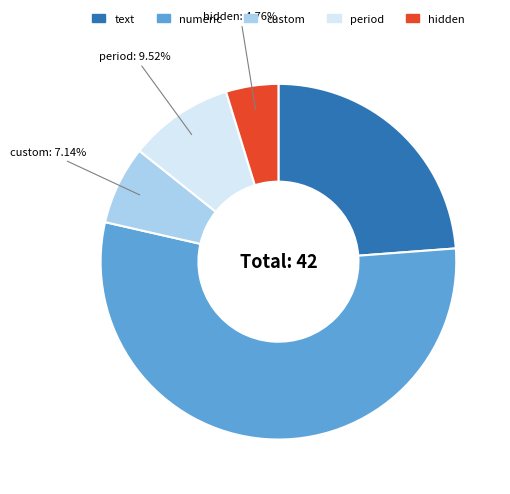

What is the largest slice in the pie chart?

numeric